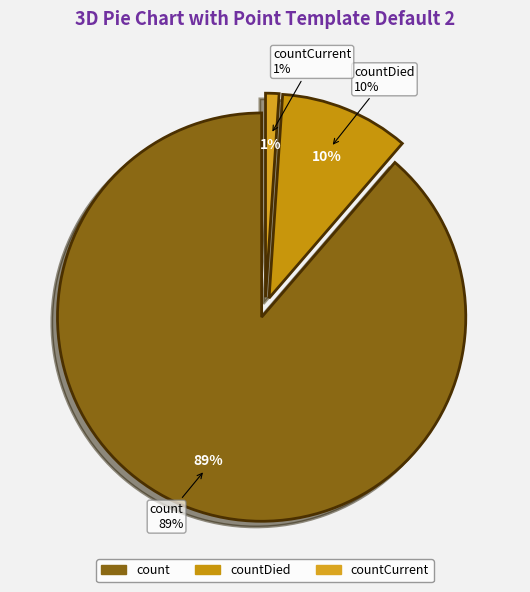

What is the largest slice in the pie chart?

count